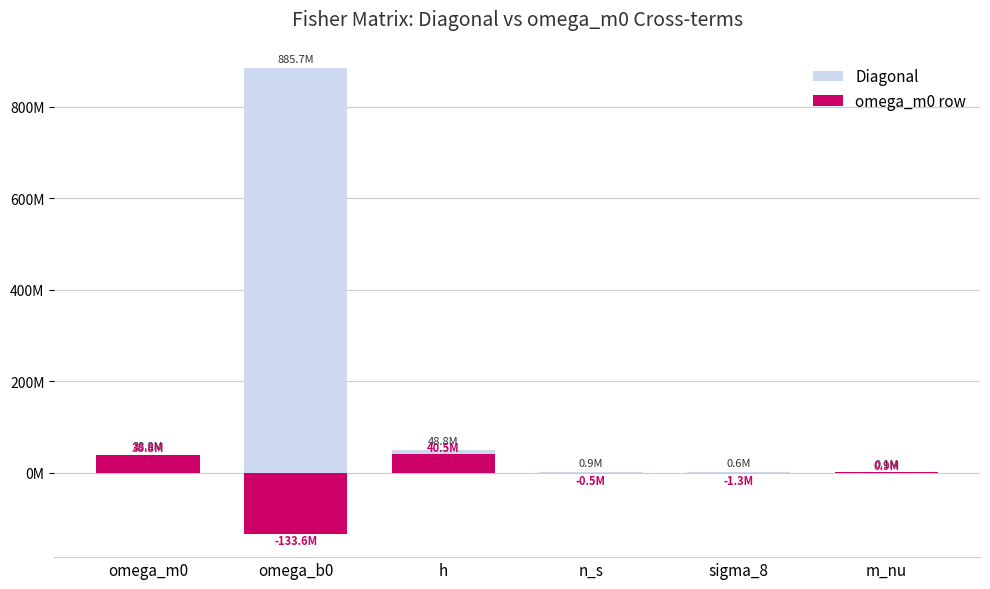

What is the greatest value displayed?

885673649.2